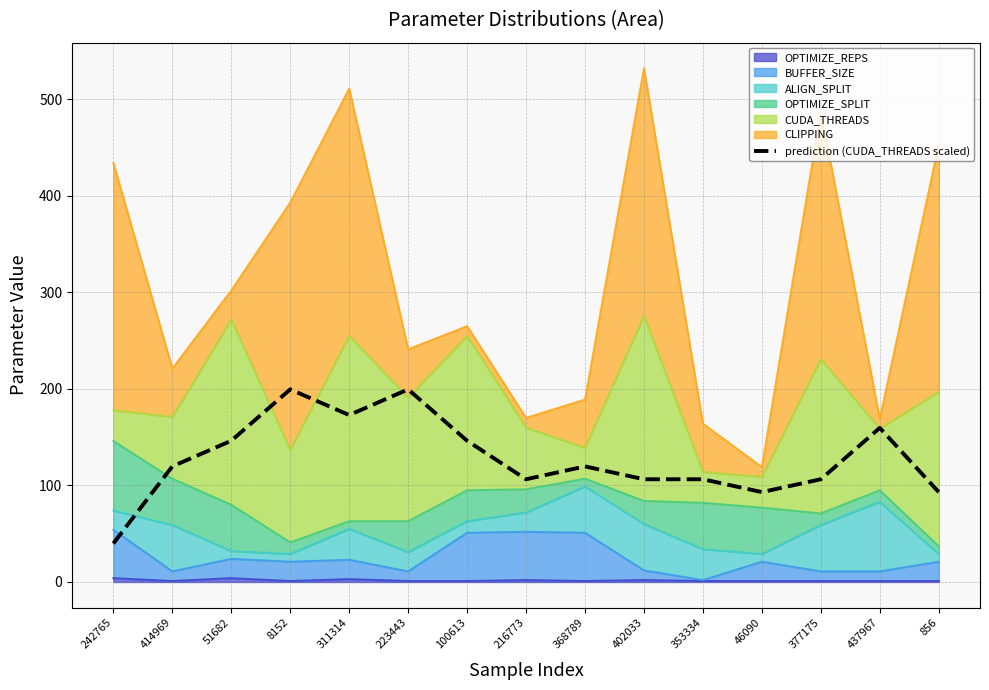

At which category does the data reach its first local valley?

311314